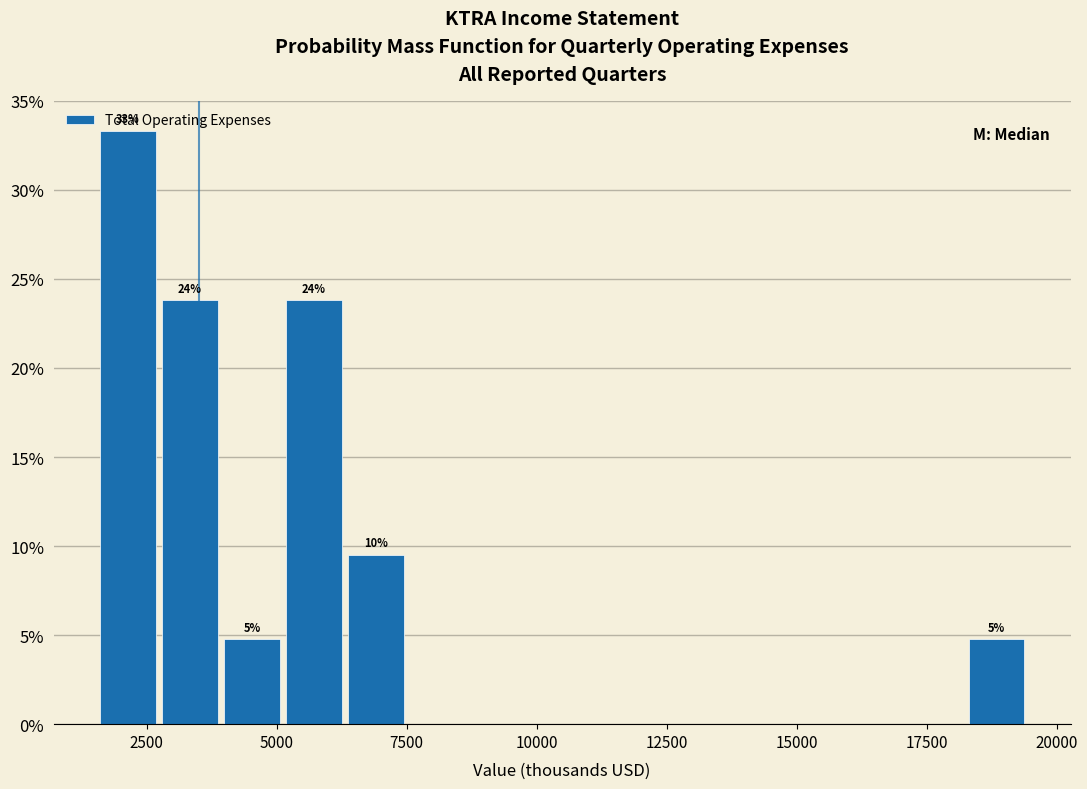

Read against the x-axis, roughly where is the centre of the tallest bar?

2000